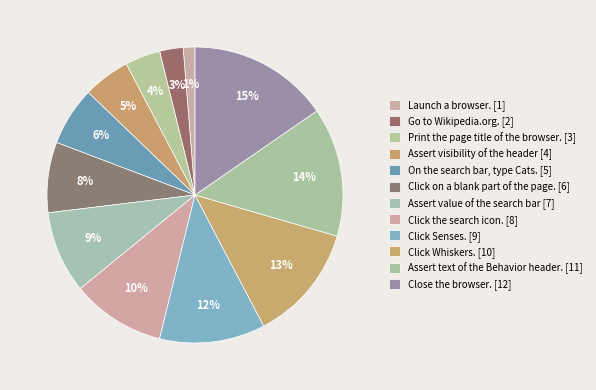

What is the largest slice in the pie chart?

Close the browser.